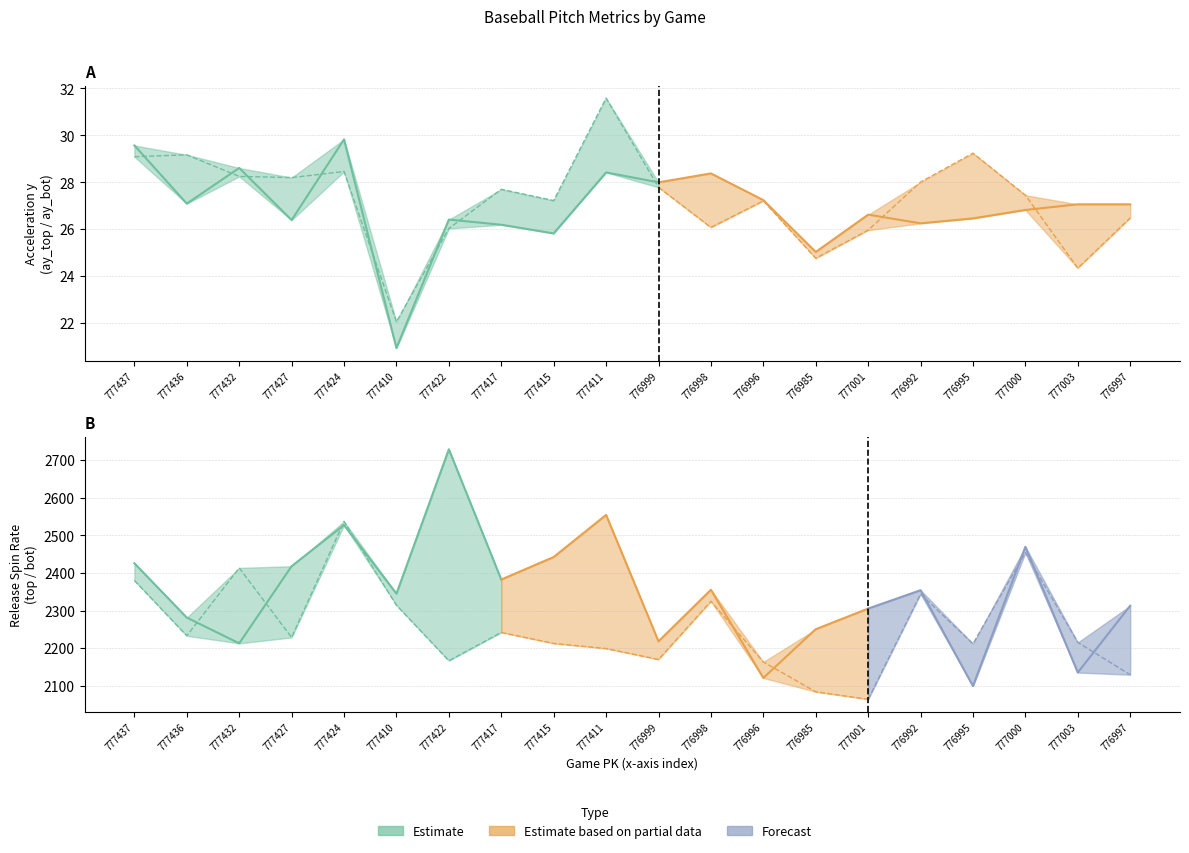

Between 777424 and 776996, which series saw the biggest shift?

release_spin_rate_top